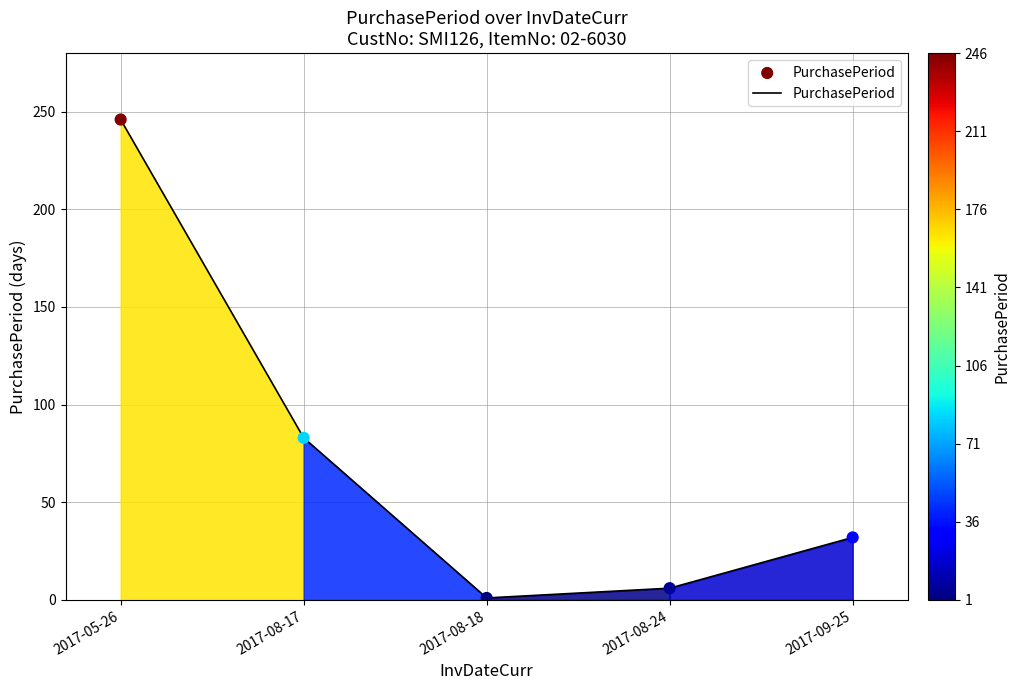

Between 2017-09-25 and 2017-08-17, which is larger?

2017-08-17